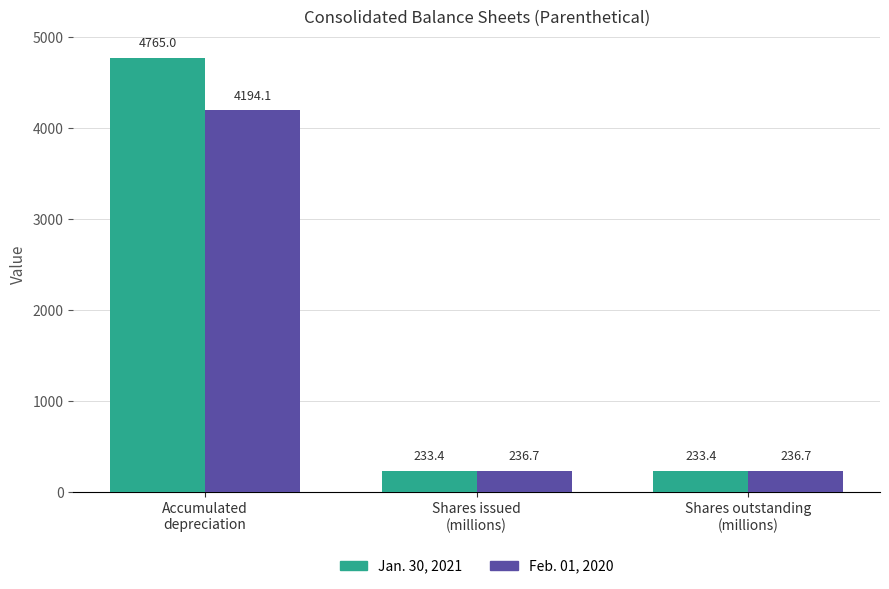

What is the total value across all series at Shares issued
(millions)?

470.1